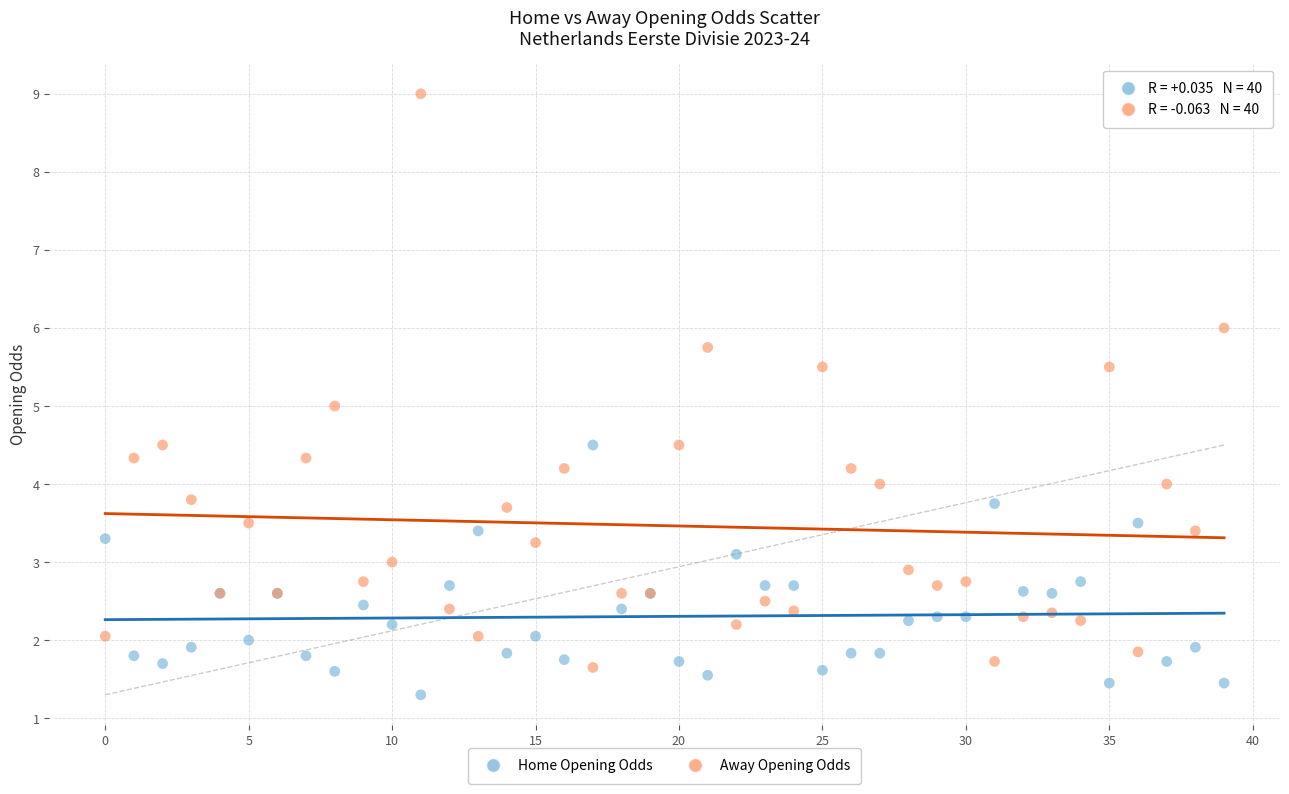

Which series contains the lowest Y value?

Home Opening Odds